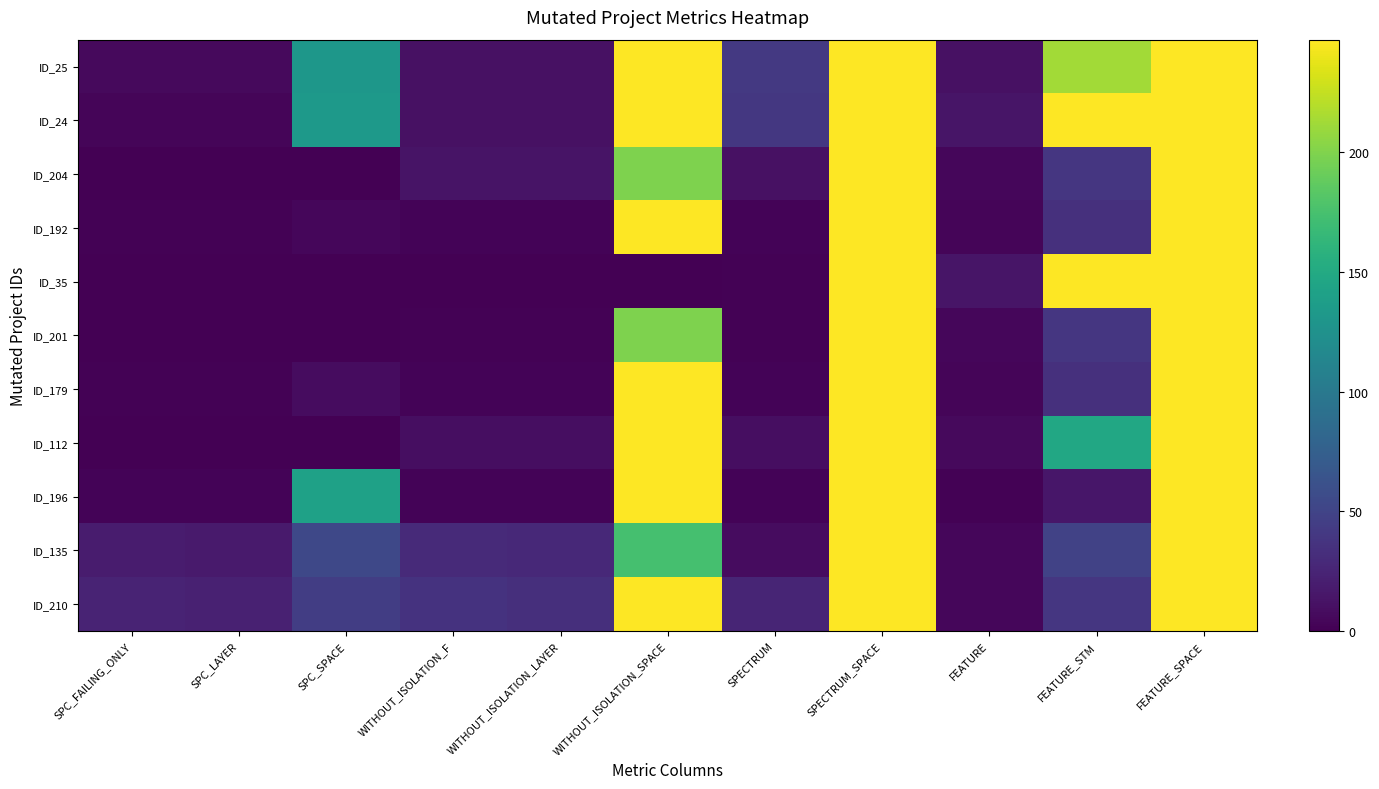

List the series in order of their peak value, lowest first.

ID_25, ID_24, ID_204, ID_192, ID_35, ID_201, ID_179, ID_112, ID_196, ID_135, ID_210